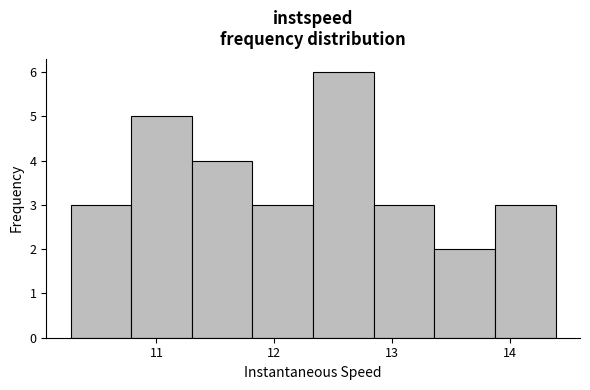

Reading left to right, transcribe this chart: for each bar, give the range it covers on the x-axis and its height. Neither the bar edges nor the heights are printed on the chart, so give them approximately, as read against the axes.

10.3 to 10.8: 3
10.8 to 11.3: 5
11.3 to 11.8: 4
11.8 to 12.3: 3
12.3 to 12.8: 6
12.8 to 13.4: 3
13.4 to 13.9: 2
13.9 to 14.4: 3